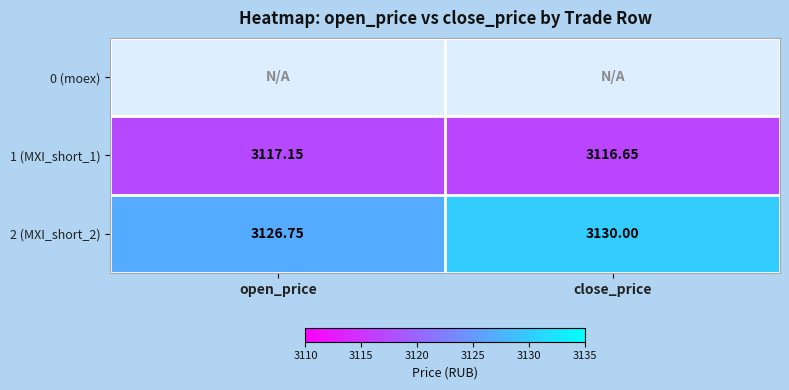

Which category has the lowest value in the 2 (MXI_short_2) series?

open_price